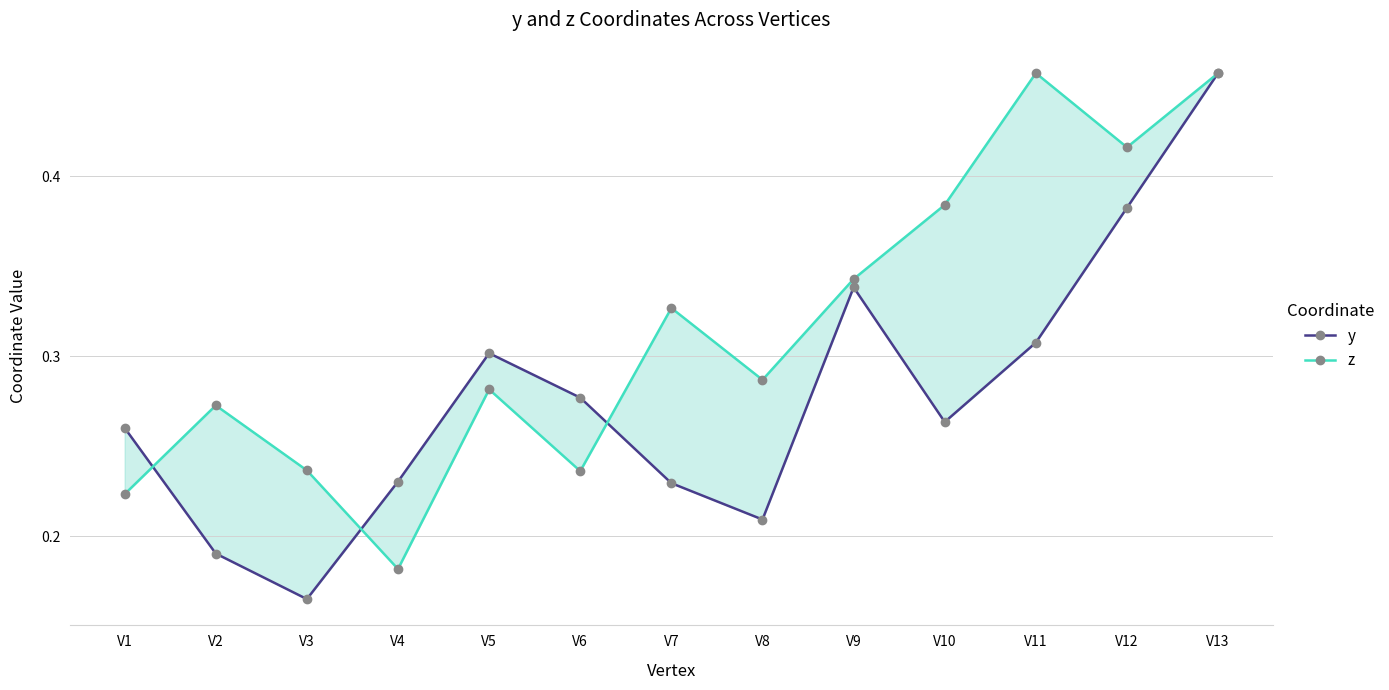

Reading right to left, what are all the values shown in this chart?

y: V13=0.5	V12=0.4	V11=0.3	V10=0.3	V9=0.3	V8=0.2	V7=0.2	V6=0.3	V5=0.3	V4=0.2	V3=0.2	V2=0.2	V1=0.3
z: V13=0.5	V12=0.4	V11=0.5	V10=0.4	V9=0.3	V8=0.3	V7=0.3	V6=0.2	V5=0.3	V4=0.2	V3=0.2	V2=0.3	V1=0.2